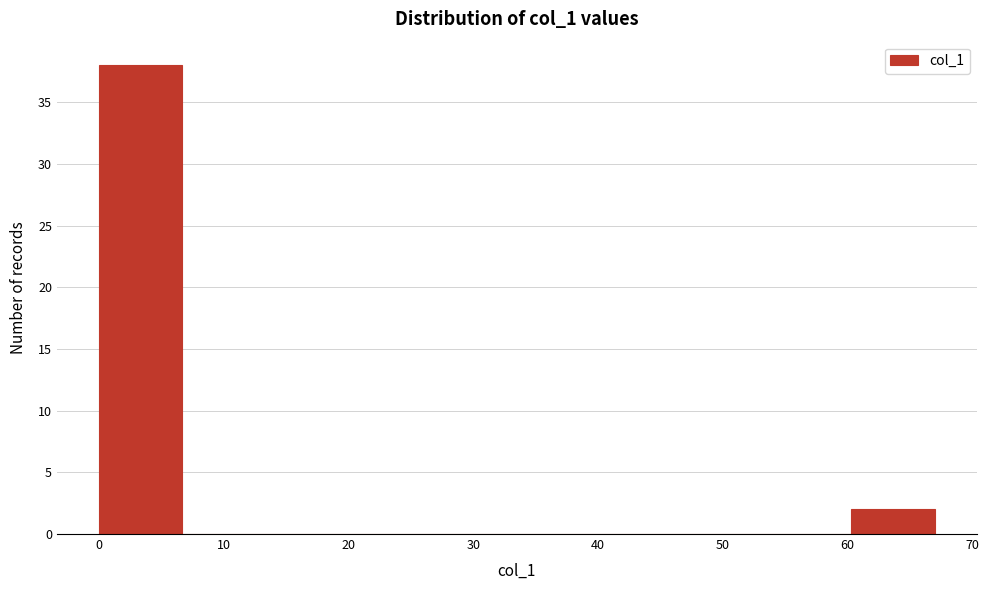

Reading left to right, transcribe this chart: for each bar, give the range it covers on the x-axis and its height. Neither the bar edges nor the heights are printed on the chart, so give them approximately, as read against the axes.

0.0 to 6.7: 38
6.7 to 13.4: 0
13.4 to 20.1: 0
20.1 to 26.8: 0
26.8 to 33.5: 0
33.5 to 40.2: 0
40.2 to 46.9: 0
46.9 to 53.6: 0
53.6 to 60.3: 0
60.3 to 67.0: 2